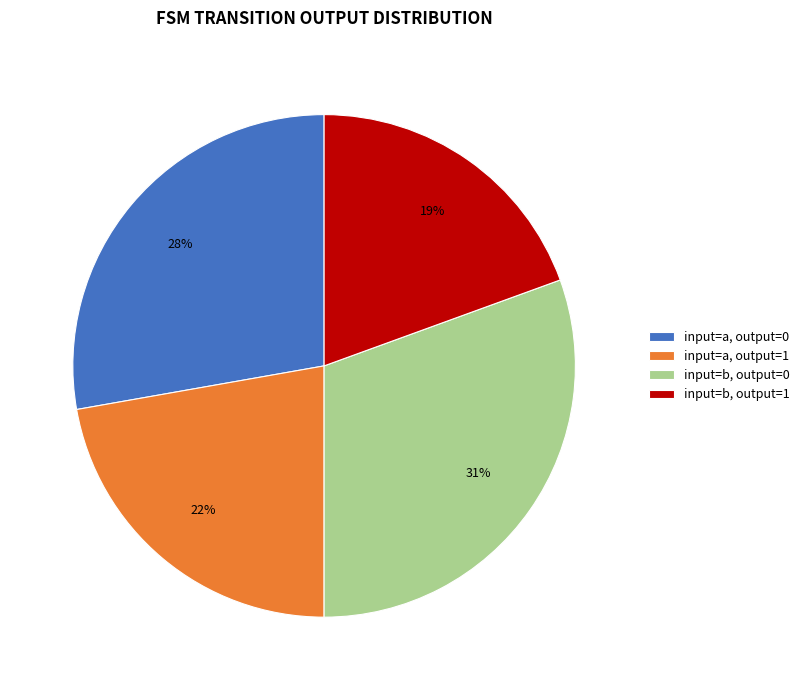

To the nearest percent, what portion does input=b, output=0 represent?

31%